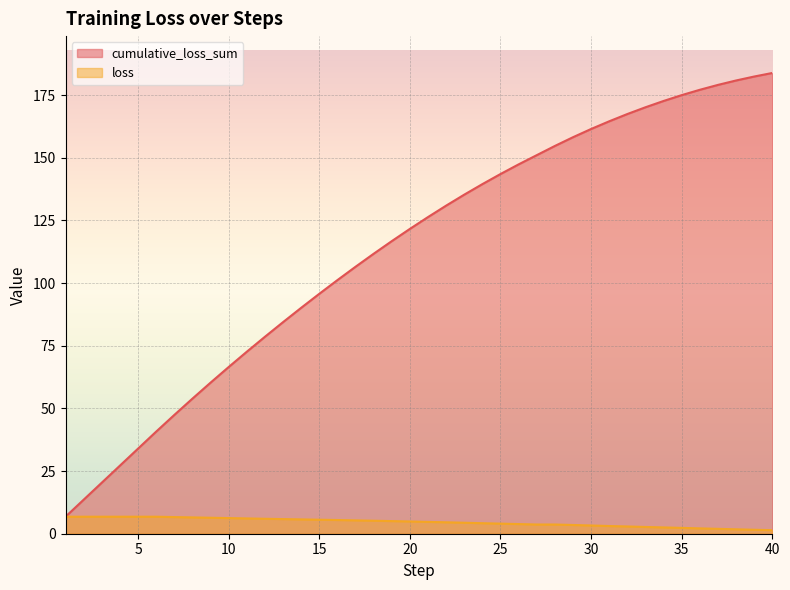

The value of cumulative_loss_sum at 22 is 130.9. True or false?

True